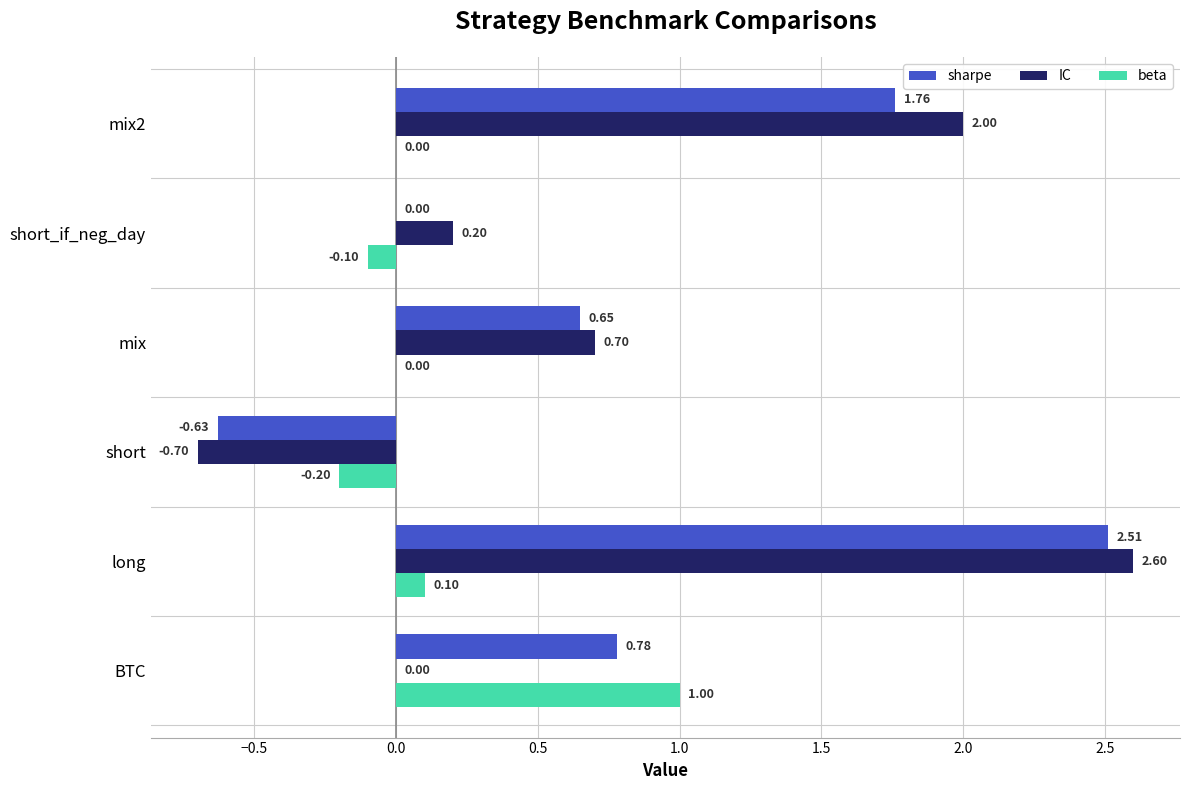

Between long and mix, which series saw the biggest shift?

IC